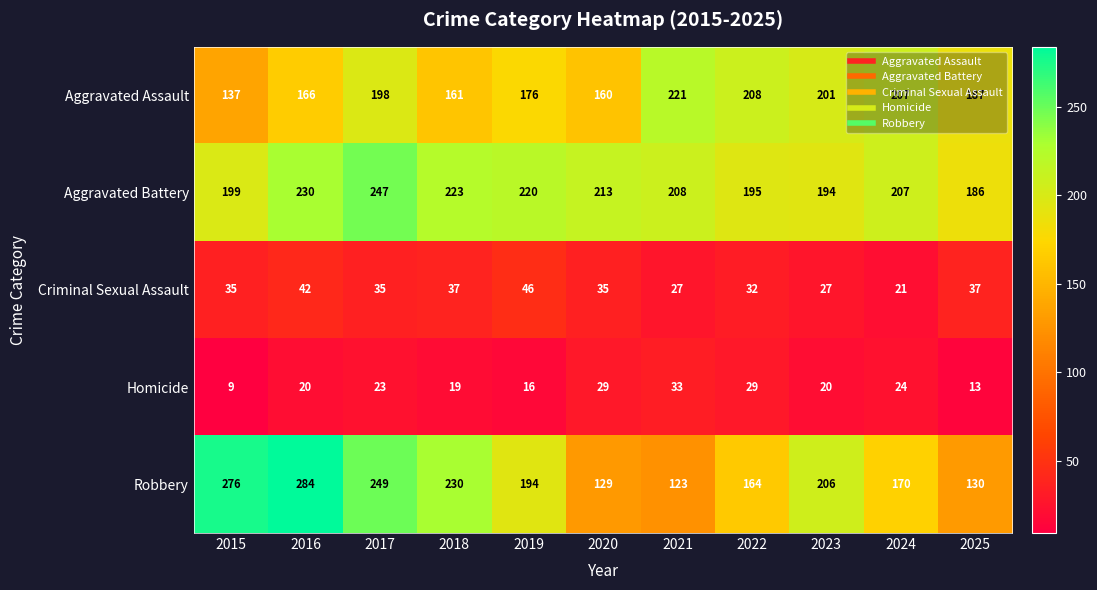

What is the difference between the Robbery values at 2020 and 2021?

6